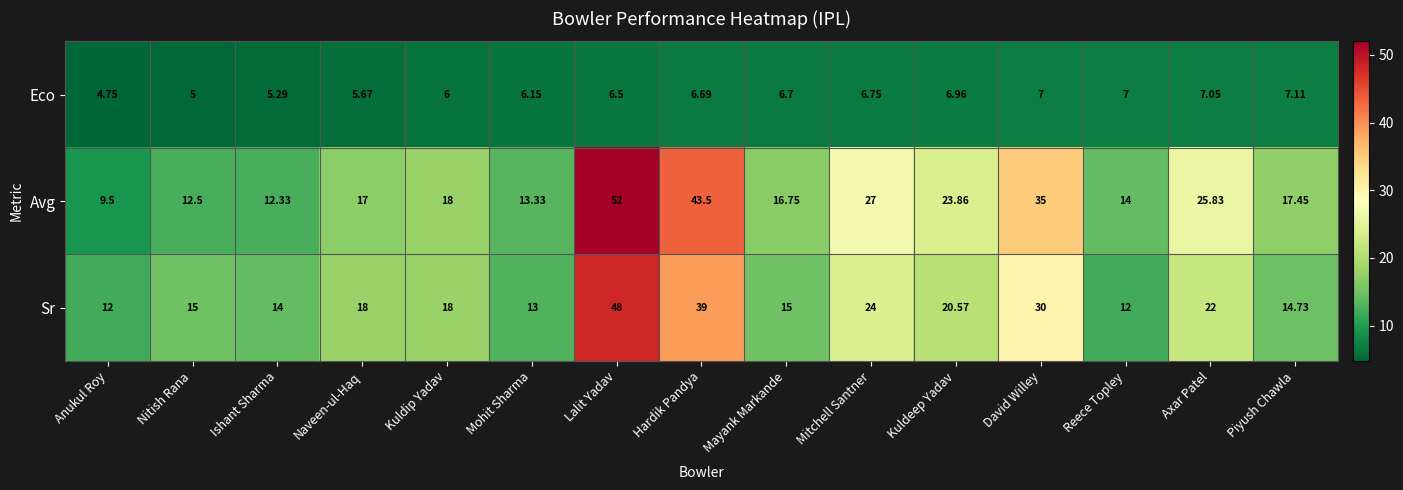

Which series changed the most between Mitchell Santner and Piyush Chawla?

Avg